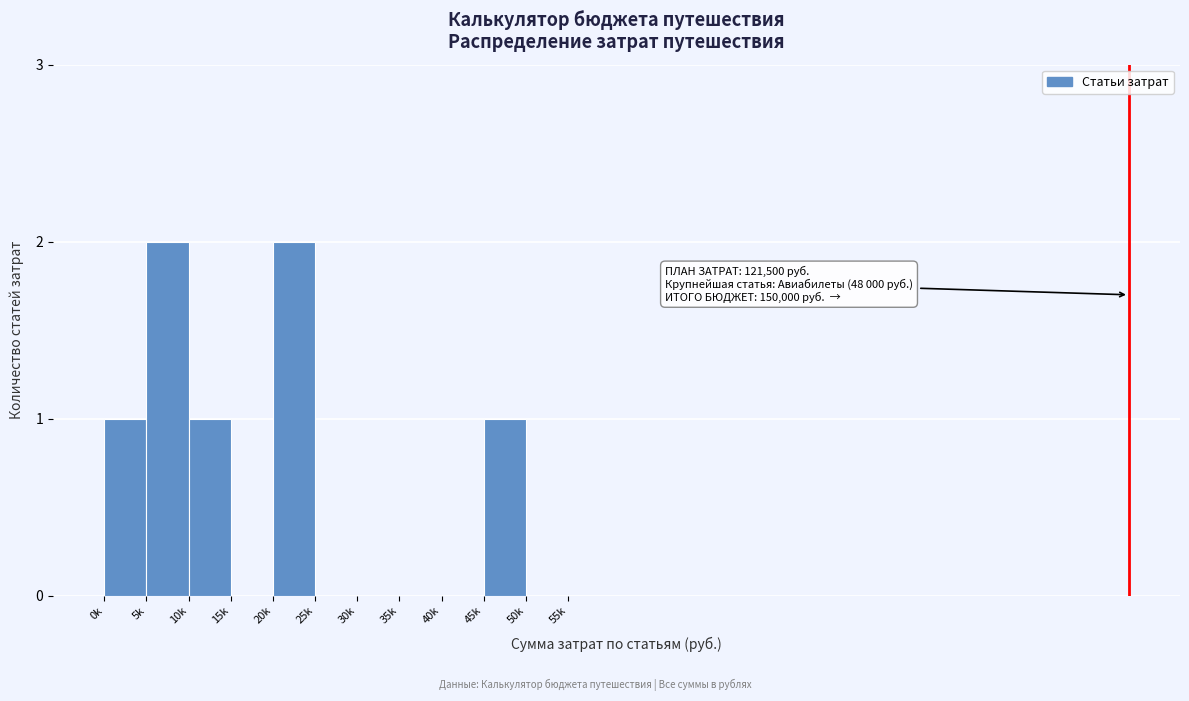

Reading left to right, extract all data points from this chart.

0k=1	5k=2	10k=1	15k=0	20k=2	25k=0	30k=0	35k=0	40k=0	45k=1	50k=0